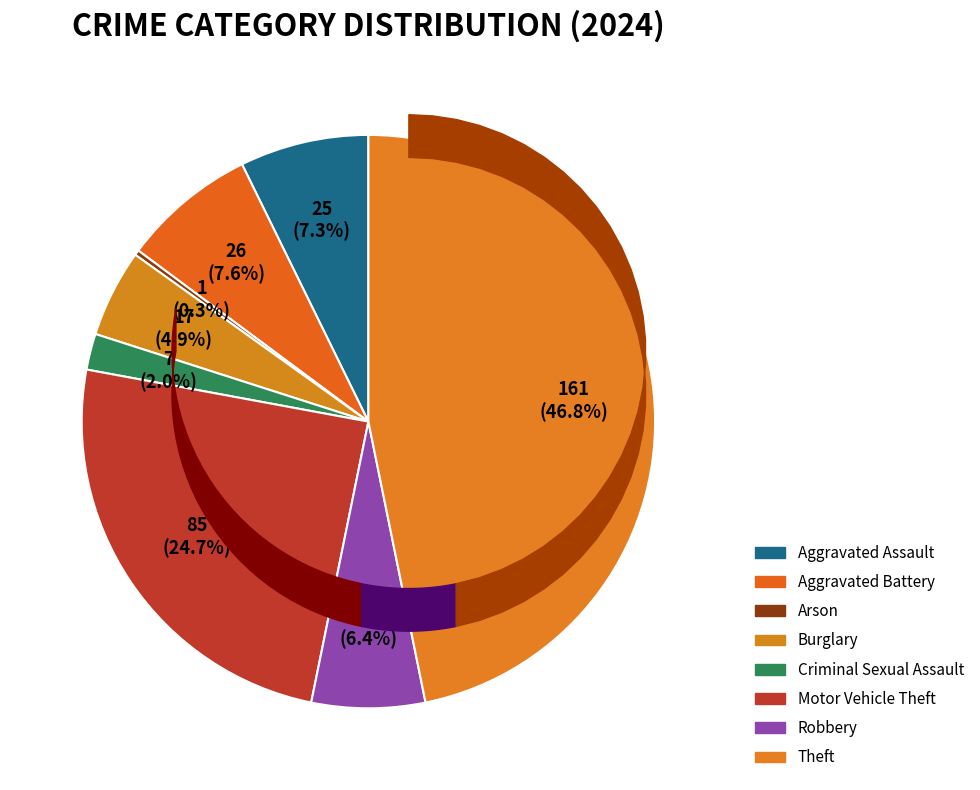

How much of the chart is everything except Robbery?

93.6%